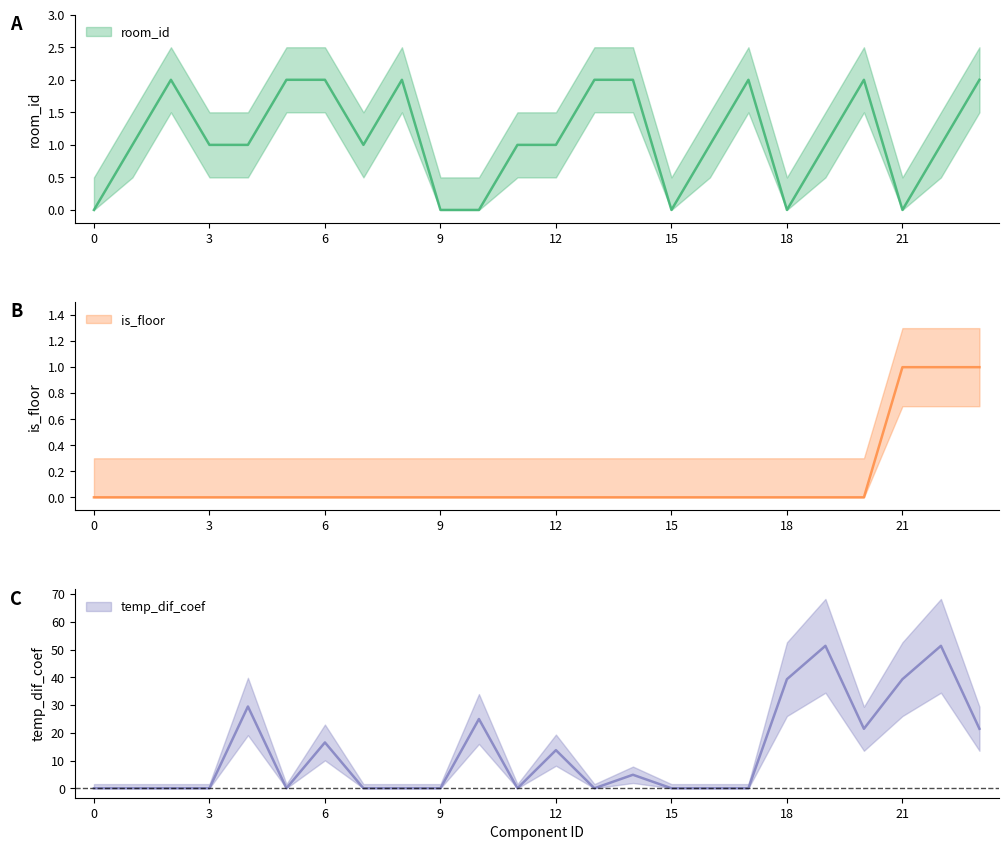

What is the maximum value shown in the chart?

51.4